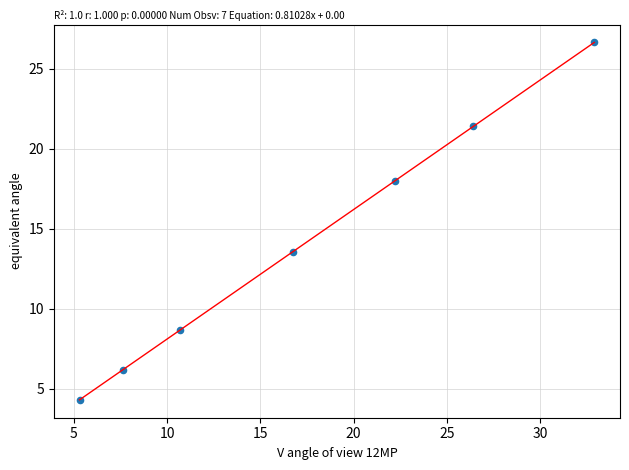

What Y value in the scatter plot is closest to 15?

13.6